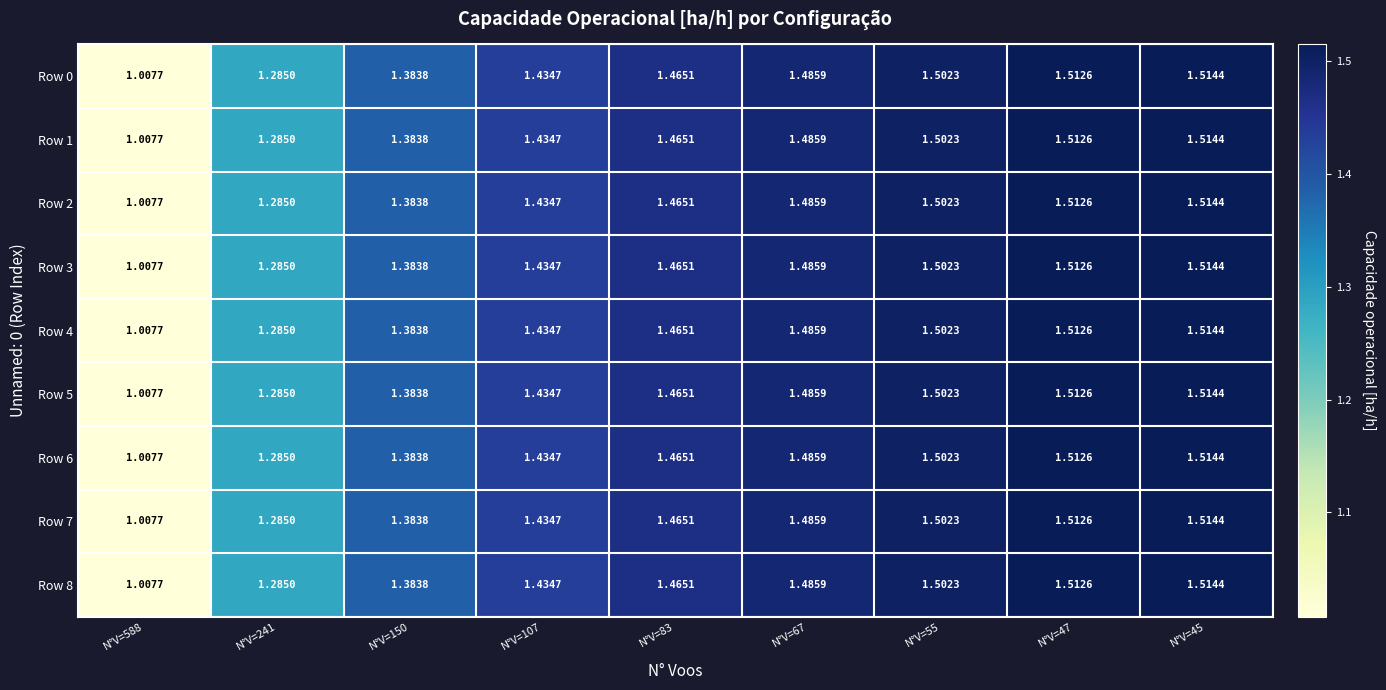

Is the value of Row 4 at N°V=150 greater than the value of Row 1 at N°V=55?

No